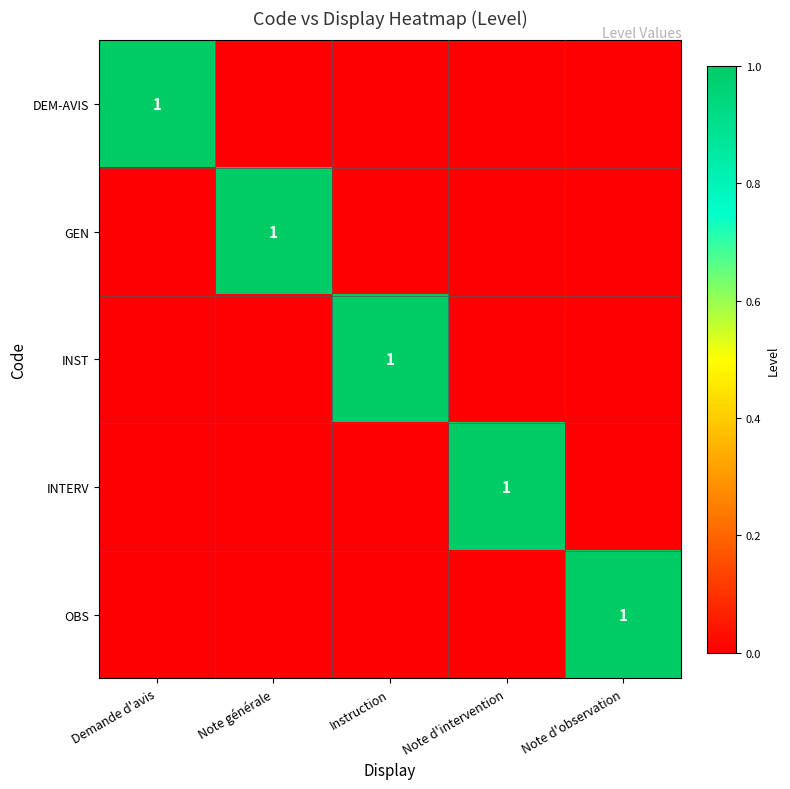

Count the number of data series in this chart.

5